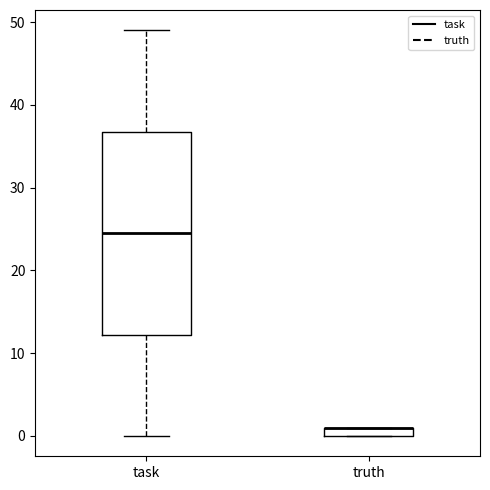

Where is the lower edge of the box for truth on the y-axis? The values are not printed on the chart, so give them approximately, as read against the axis.

0